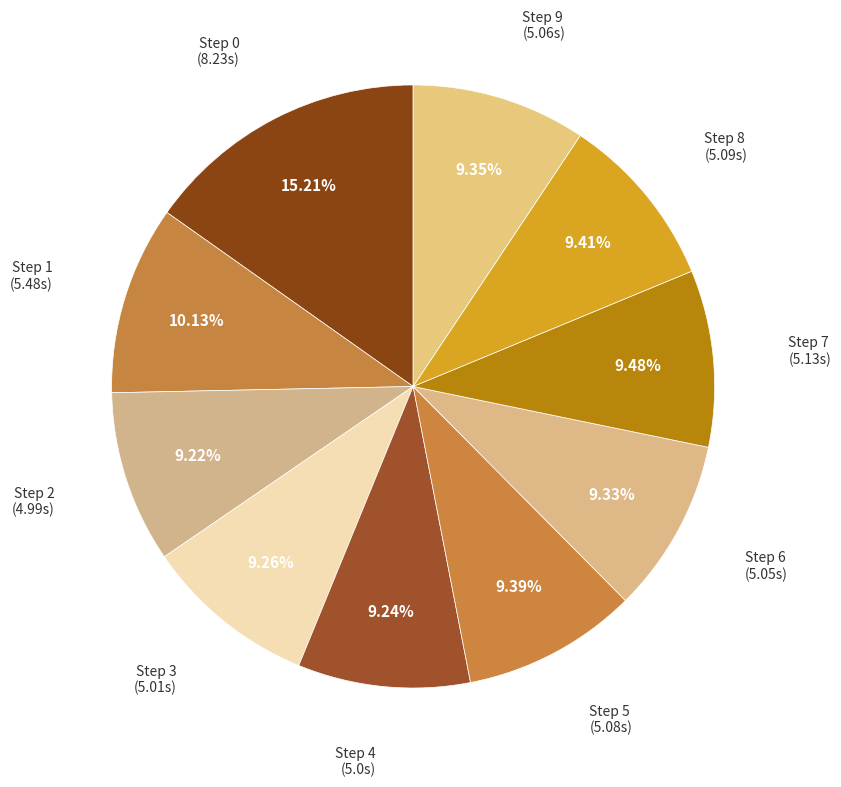

Count the number of slices in the pie.

10